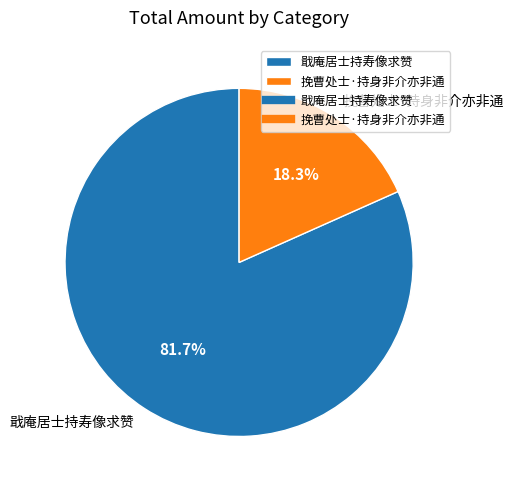

Rank the categories by value from lowest to highest.

挽曹处士·持身非介亦非通, 戢庵居士持寿像求赞